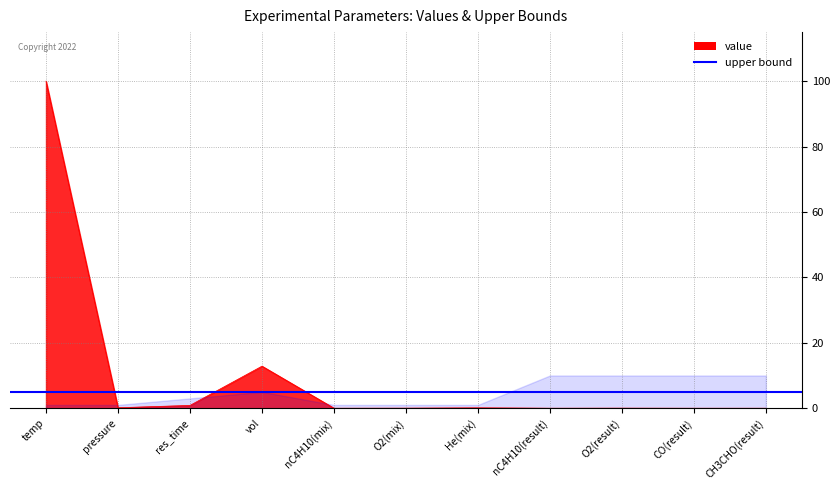

Reading left to right, list all the values displayed in this chart.

temp=100.0	pressure=0.1	res_time=0.9	vol=12.9	nC4H10(mix)=0.0	O2(mix)=0.0	He(mix)=0.1	nC4H10(result)=0.0	O2(result)=0.0	CO(result)=0.0	CH3CHO(result)=0.0